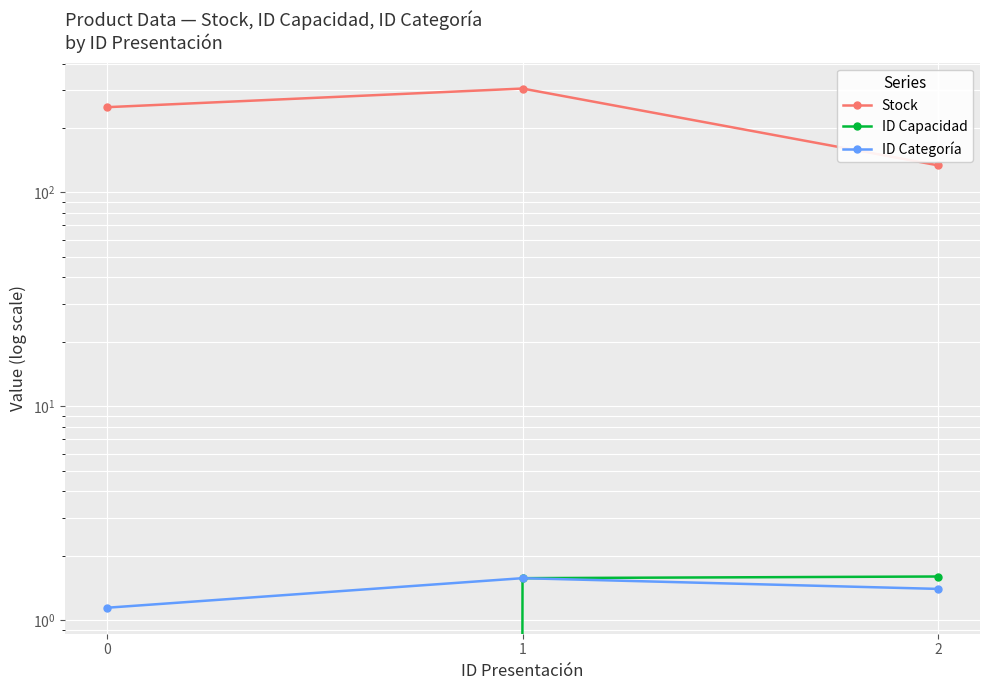

What is the value of the Stock point at the 1st from the left?

250.0